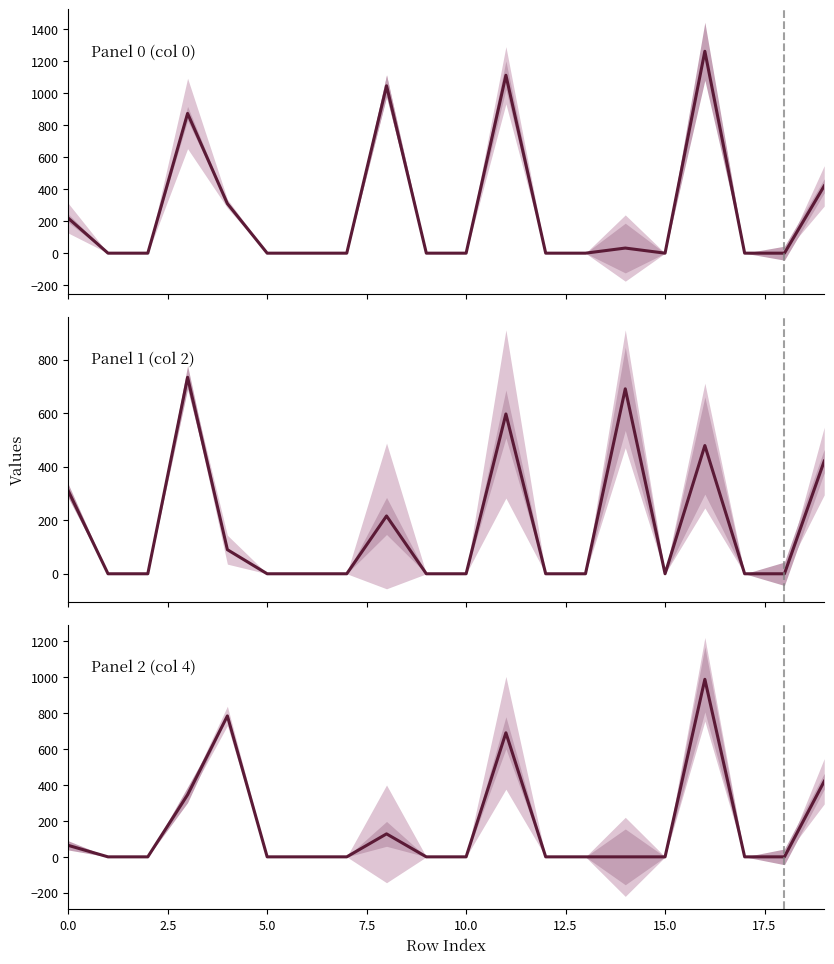

True or false: Panel 1 (col 2) has a value of 691 at 14.

True